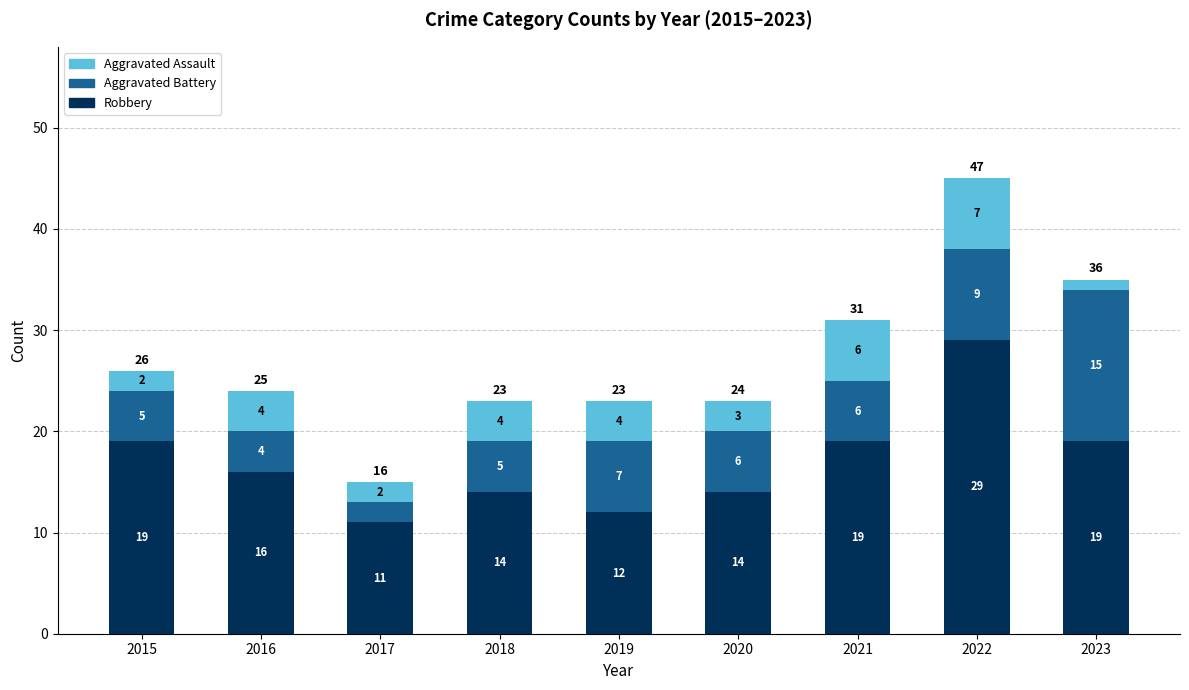

What are all the series names shown in the legend?

Aggravated Assault, Aggravated Battery, Robbery